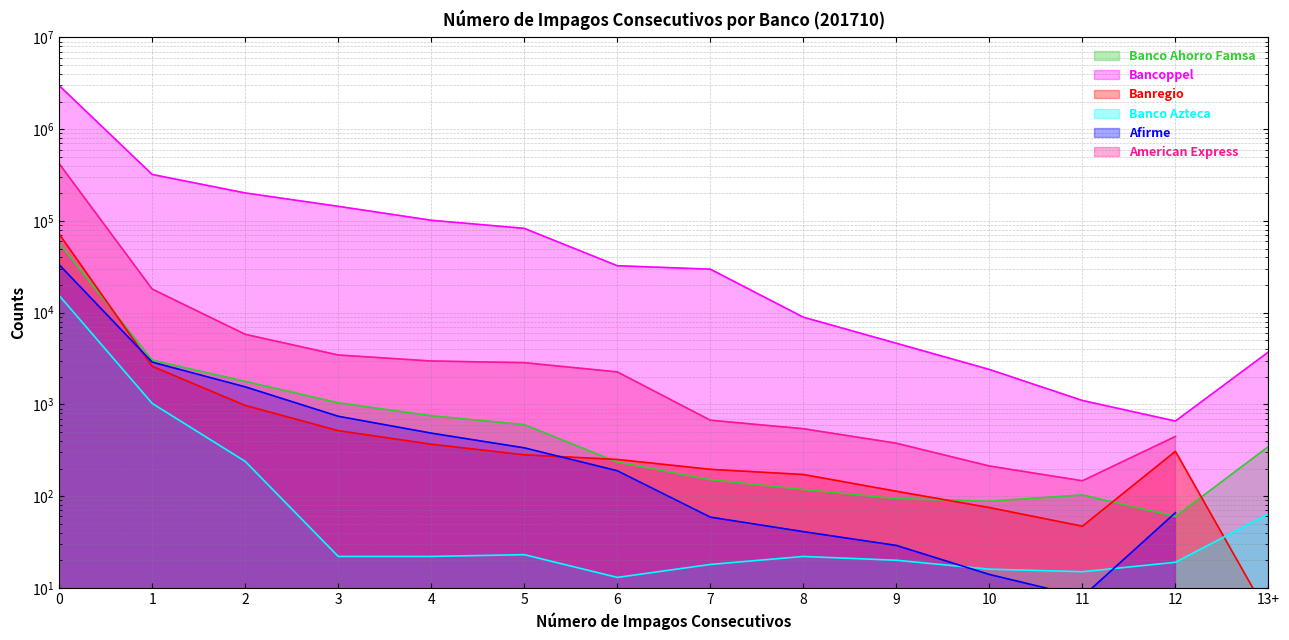

Does the chart have visible grid lines?

Yes